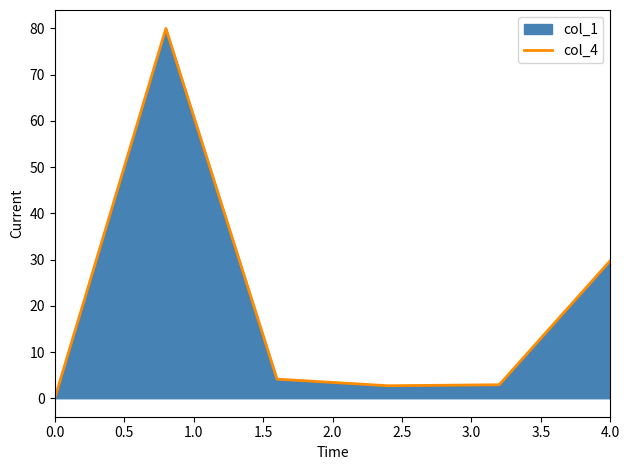

The chart shows a value of 0.0 at 0.0. True or false?

True